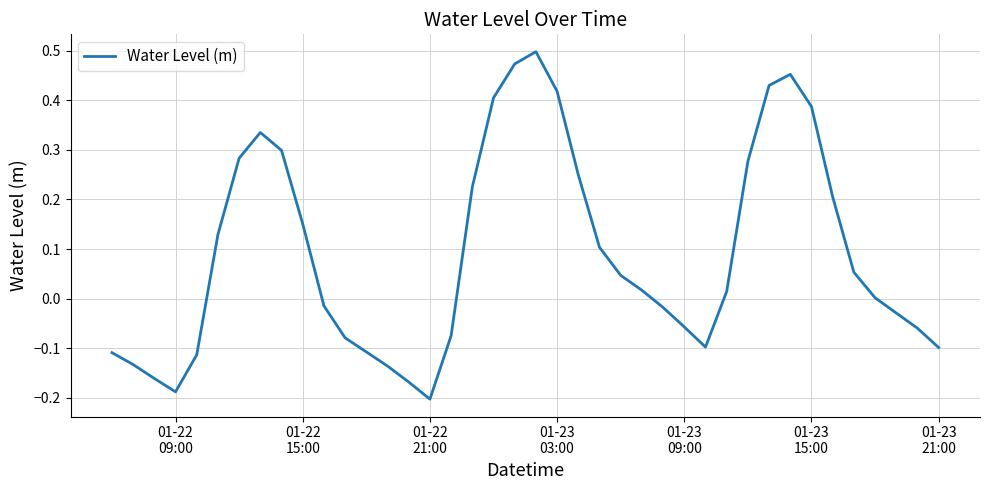

What is the difference between the maximum and minimum values?

0.7